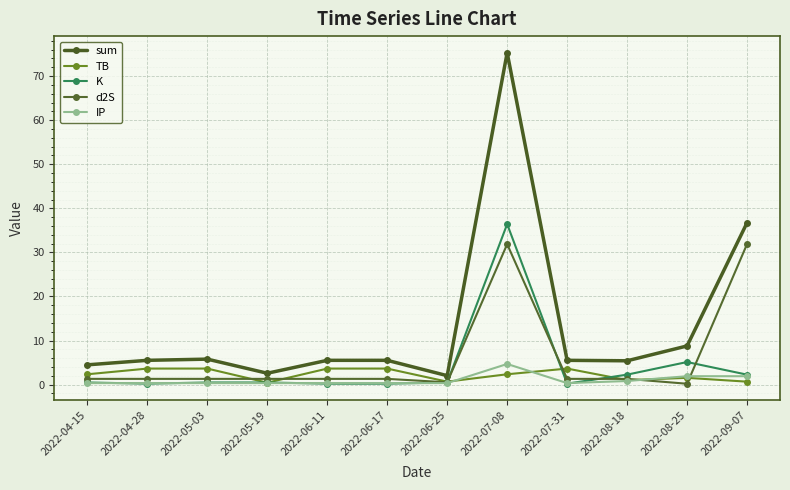

Where is the first local maximum for sum?

2022-05-03